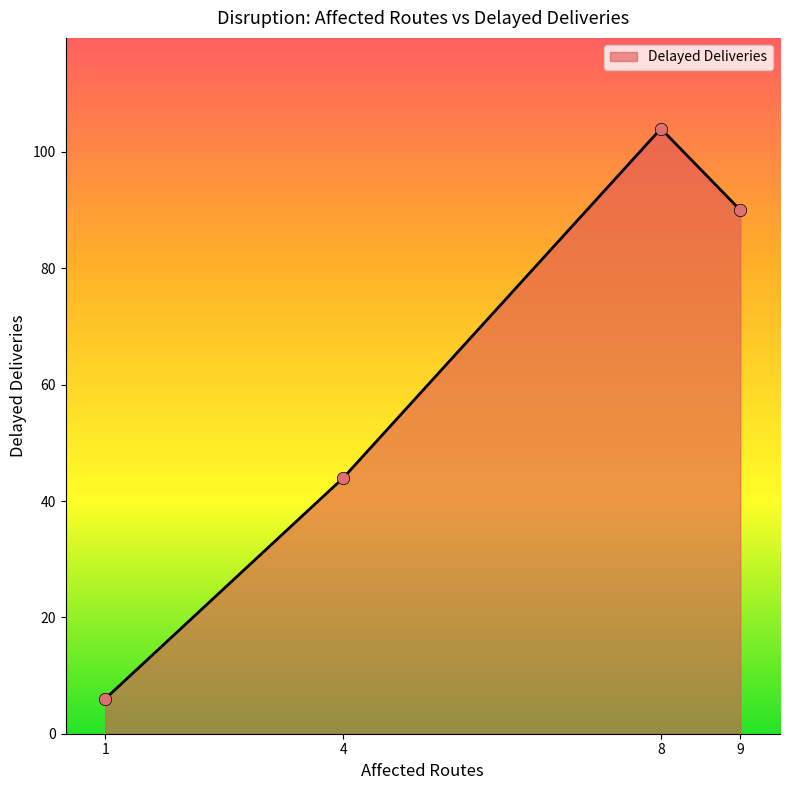

What is the ratio of the value at 1 to the value at 9?

0.1